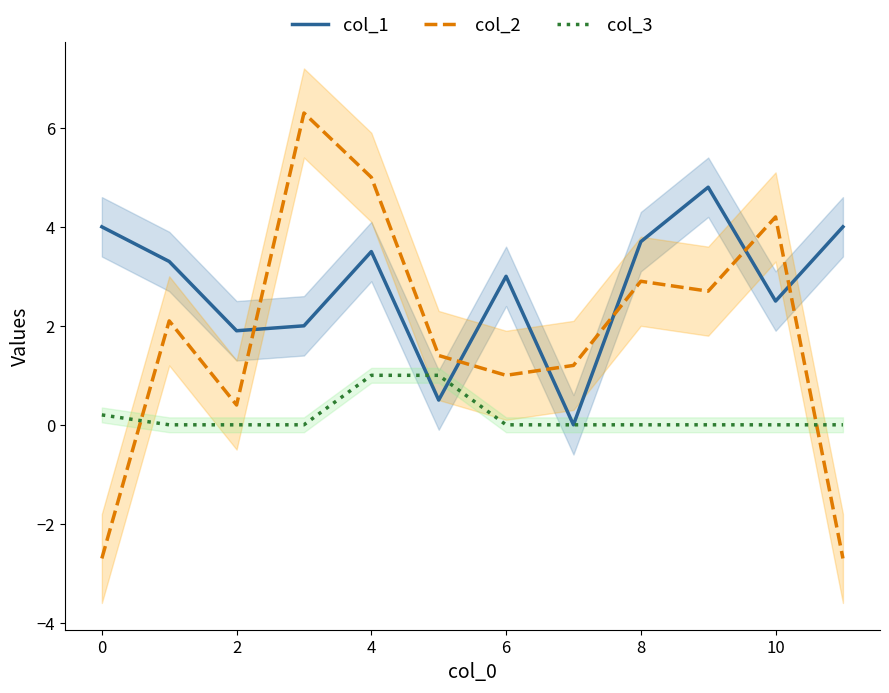

Is it true that col_2 equals 2.7 at 9?

True